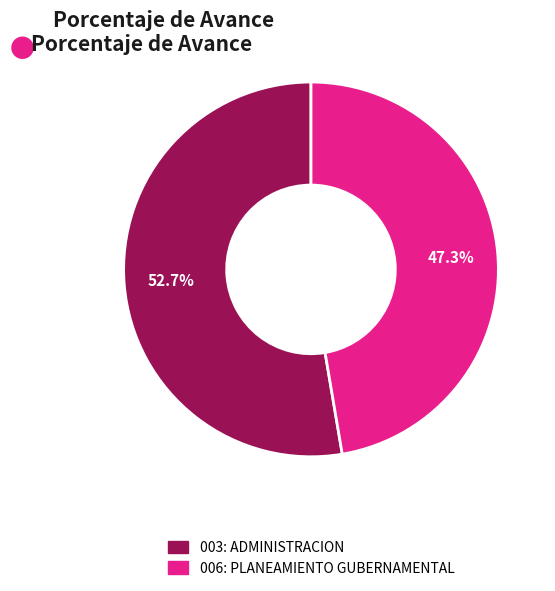

Combined, what portion of the pie is 003: ADMINISTRACION and 006: PLANEAMIENTO GUBERNAMENTAL?

100.0%